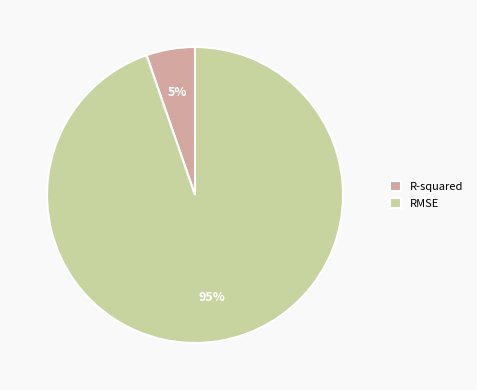

Which category has the biggest portion of the pie?

RMSE